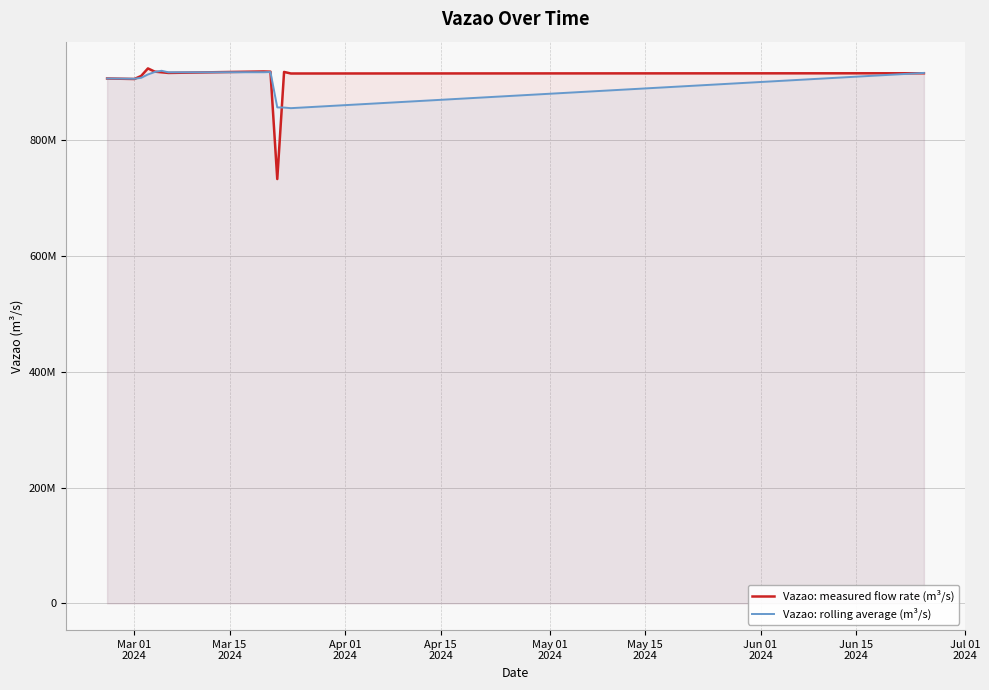

What is the value of the Vazao: rolling average (m³/s) point at the 9th from the left?

917948215.1